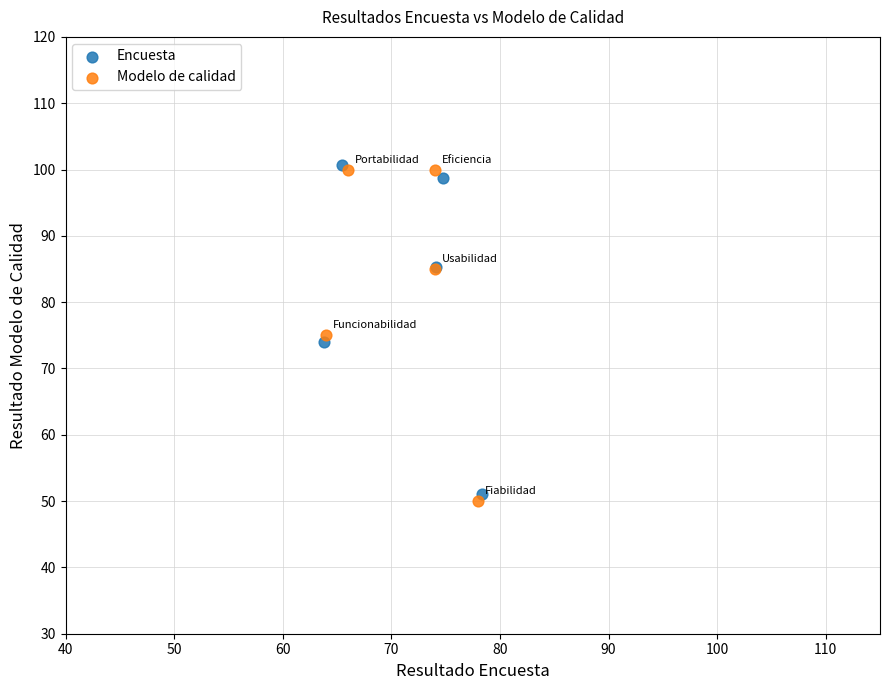

Which series has the widest spread of Y values?

Modelo de calidad